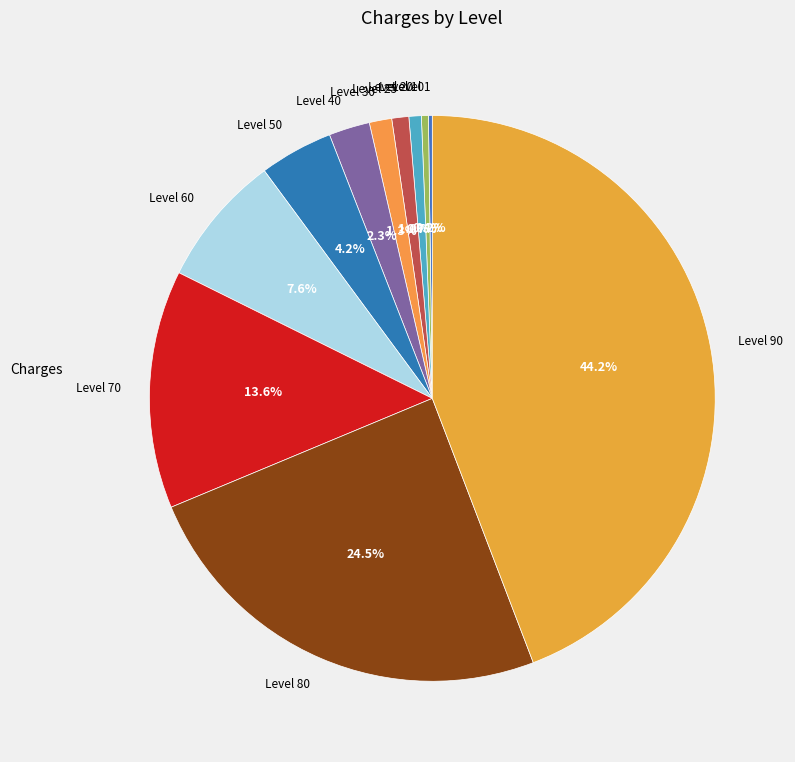

How much of the chart is everything except Level 50?

95.8%